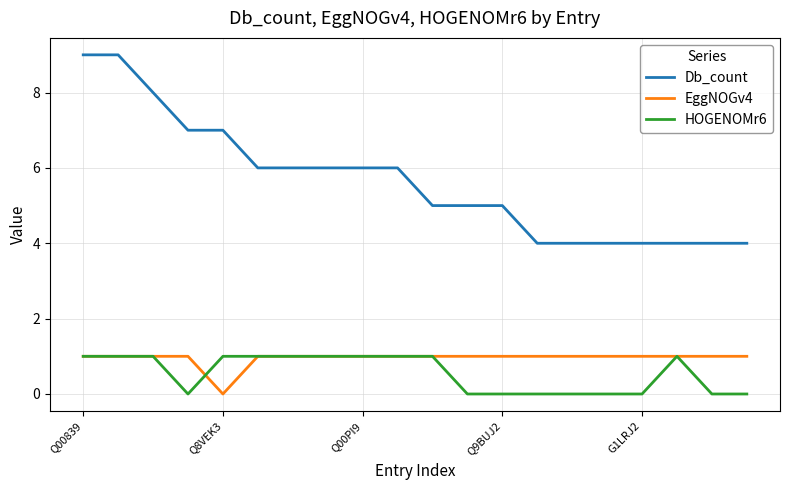

Which series has the largest range (max minus min)?

Db_count